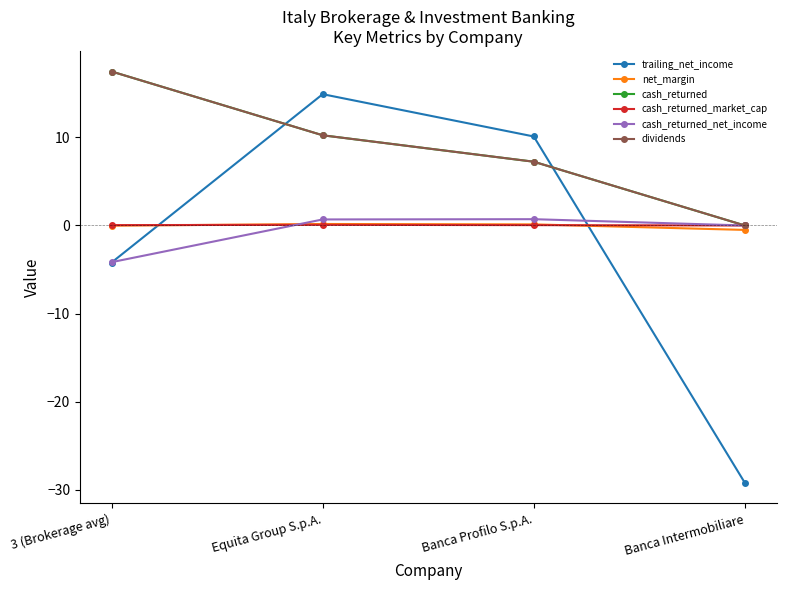

Is this an area chart (filled region under the line)?

No